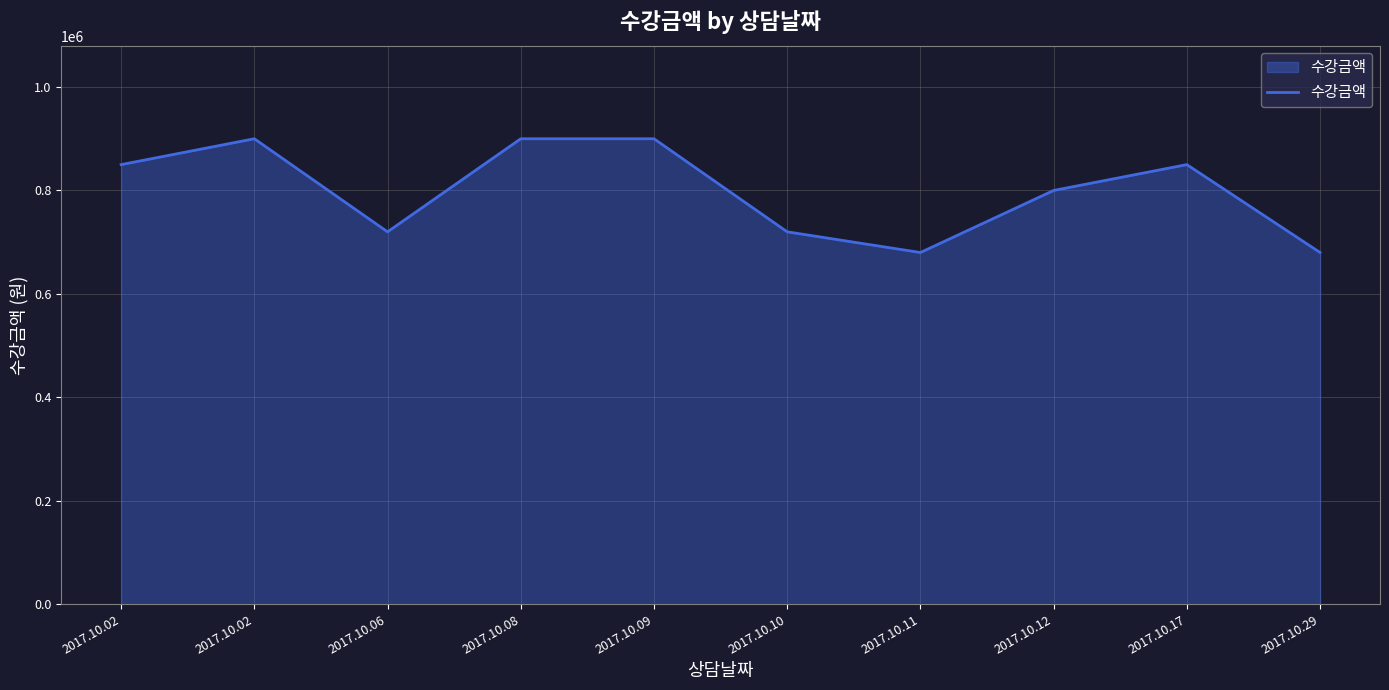

Does the chart display data point markers on the line(s)?

No